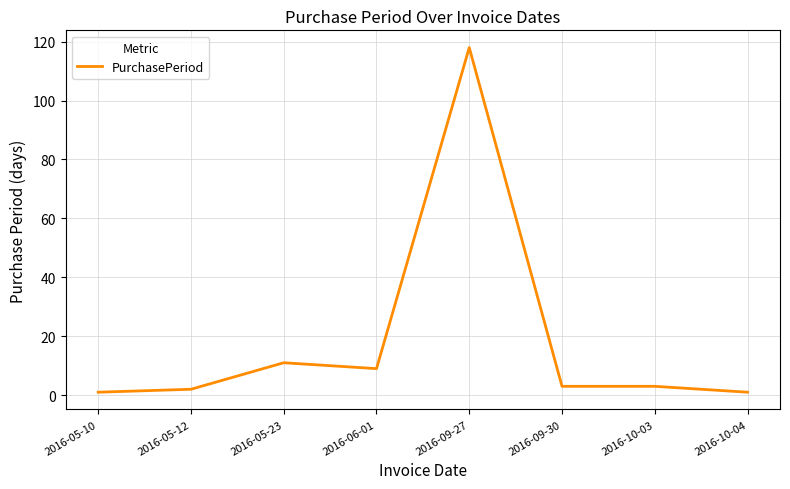

Is it true that the value at 2016-05-23 is 19?

False